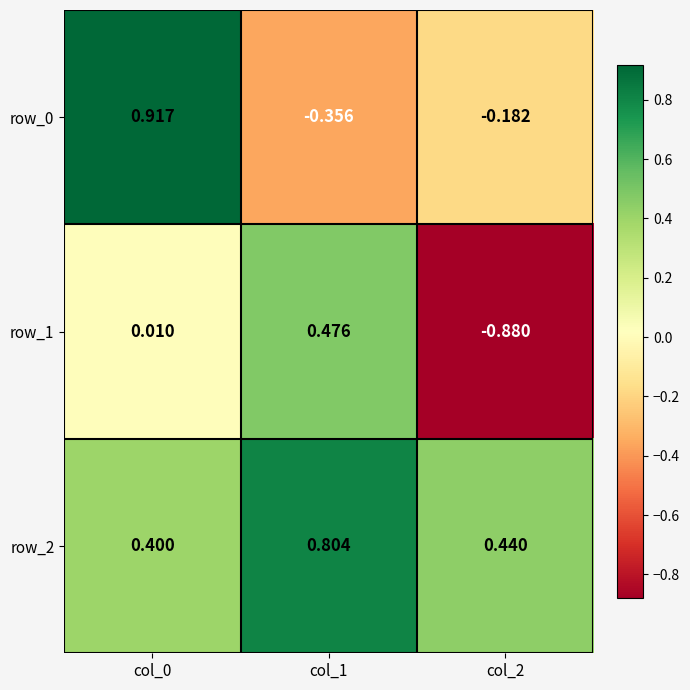

What is the difference between the maximum and minimum values in the row_0 series?

1.3